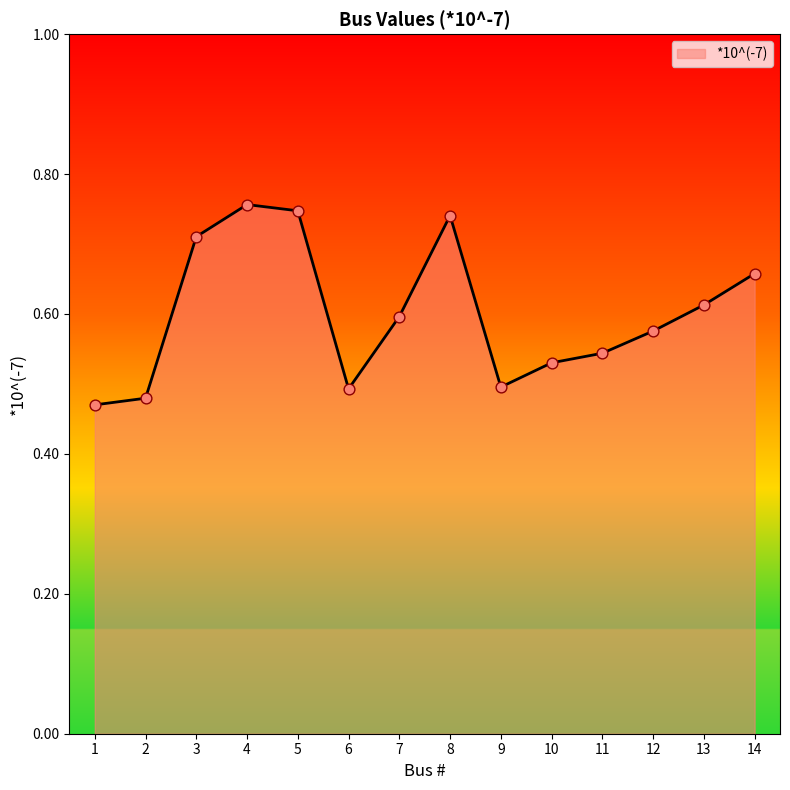

Which has a higher value, 9 or 10?

10